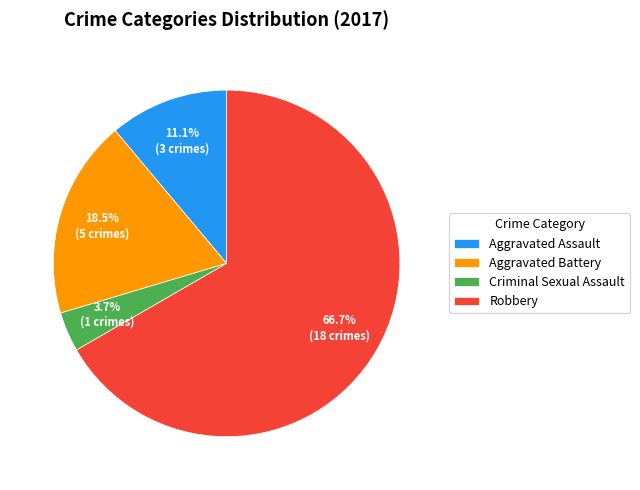

What is the smallest slice in the pie chart?

Criminal Sexual Assault